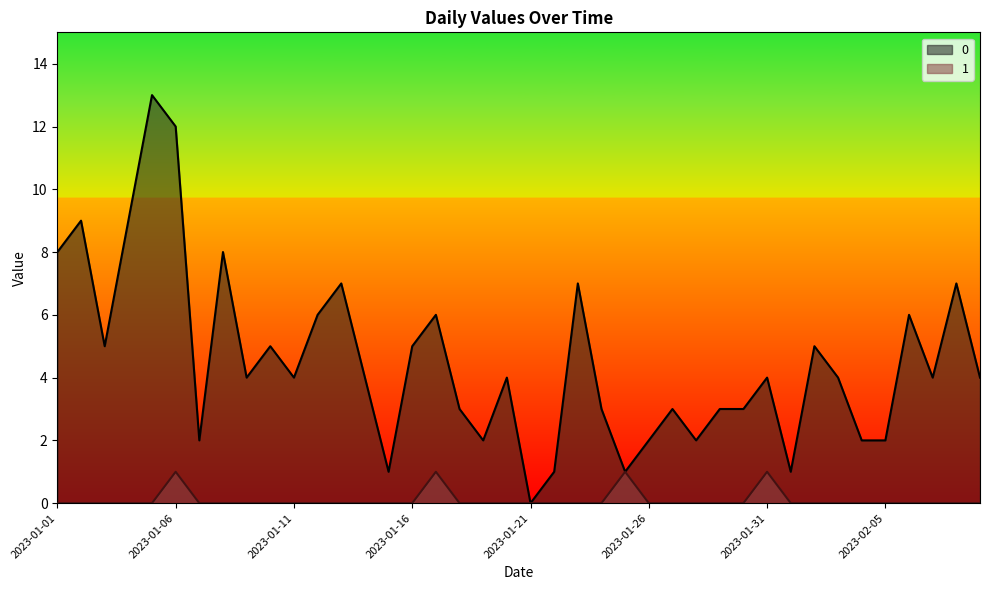

True or false: 1 and 0 intersect in this chart.

False